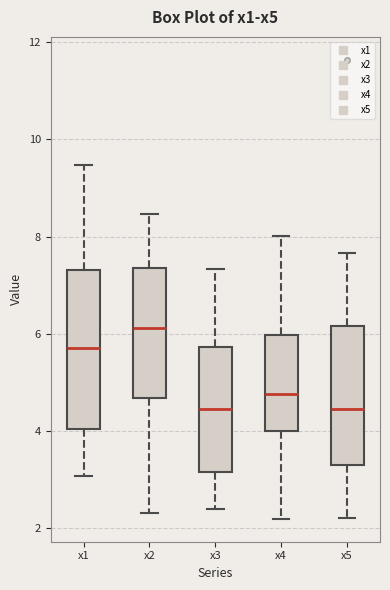

Which box is the tallest, from its lower edge to its upper edge?

x1